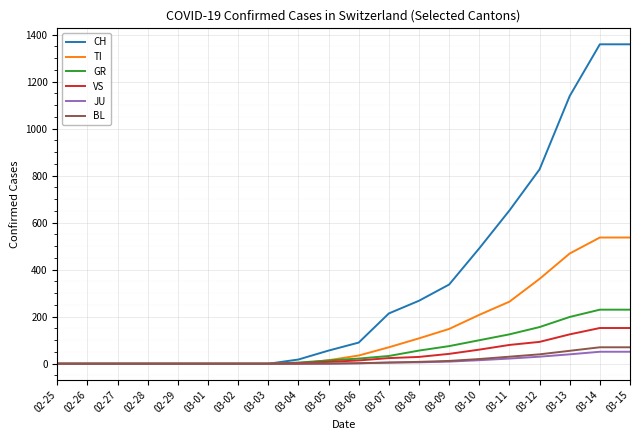

What position from the right is 02-25?

20